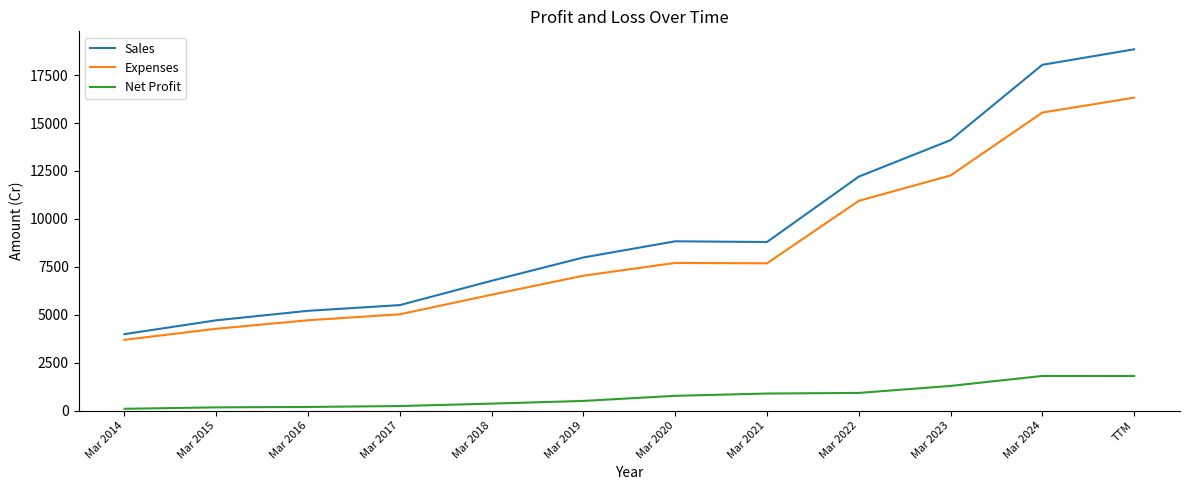

True or false: Net Profit and Sales intersect in this chart.

False